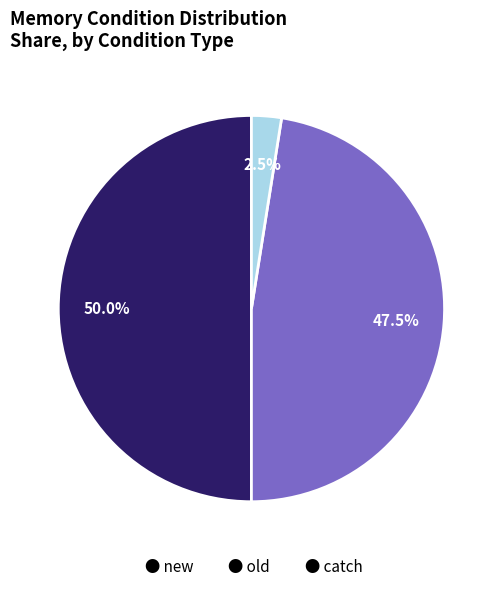

Rank the categories by value from highest to lowest.

● new, ● old, ● catch